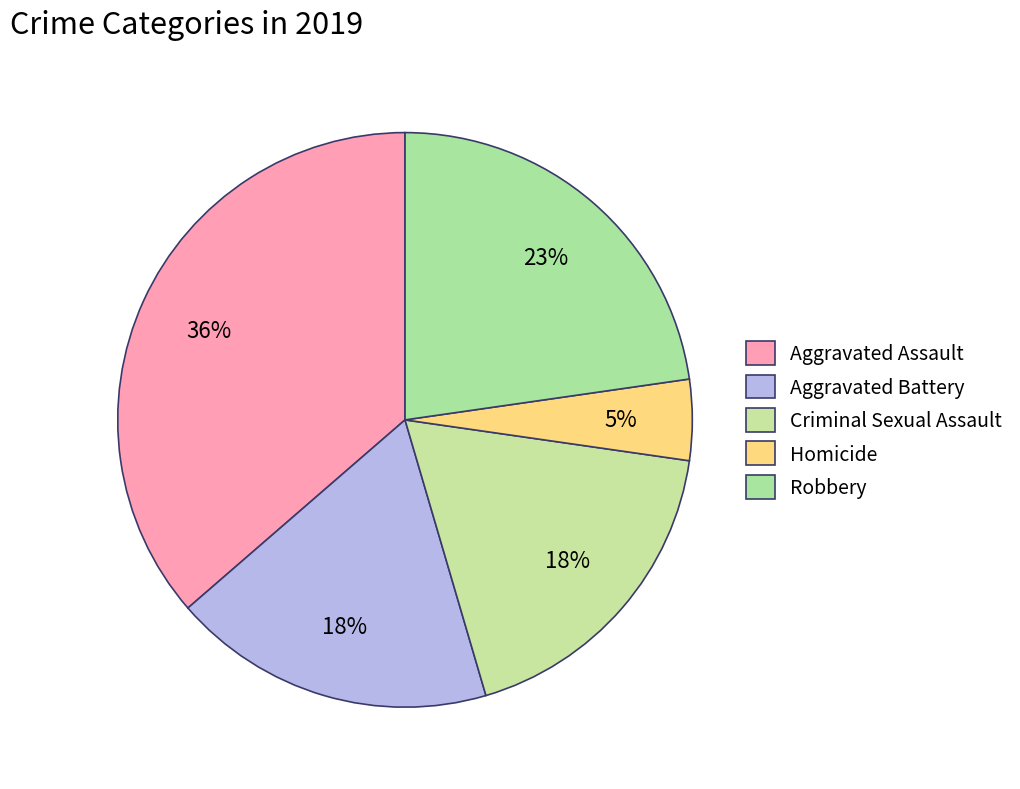

Count the number of slices in the pie.

5